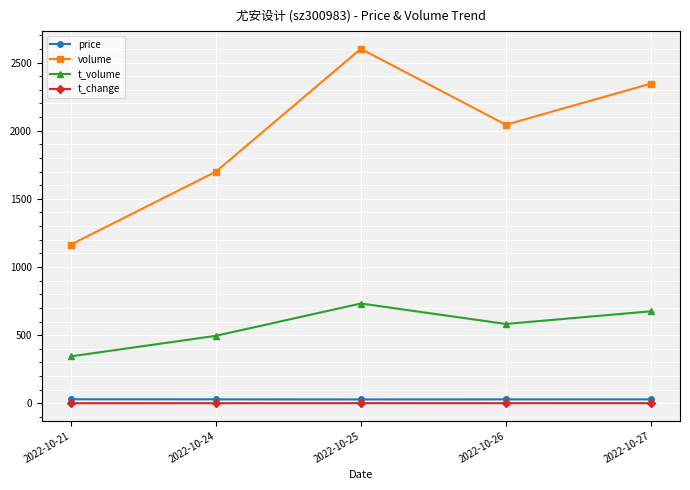

What is the sum of all price values?

143.2